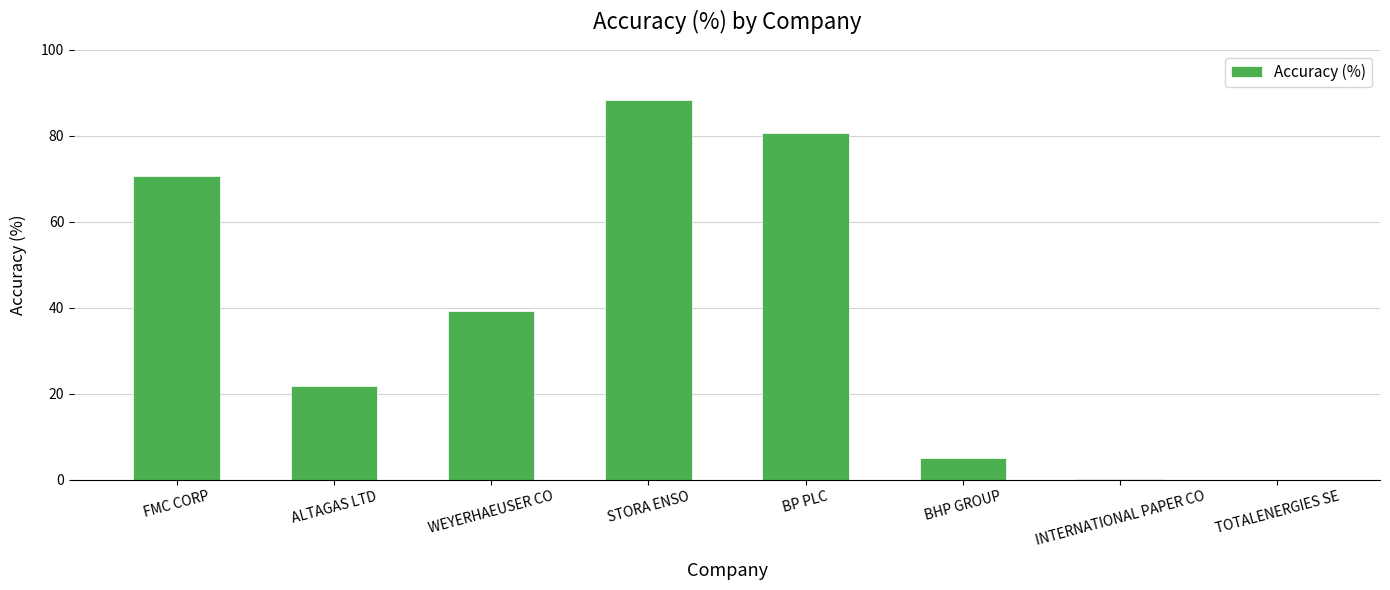

How many categories are shown in the chart?

8